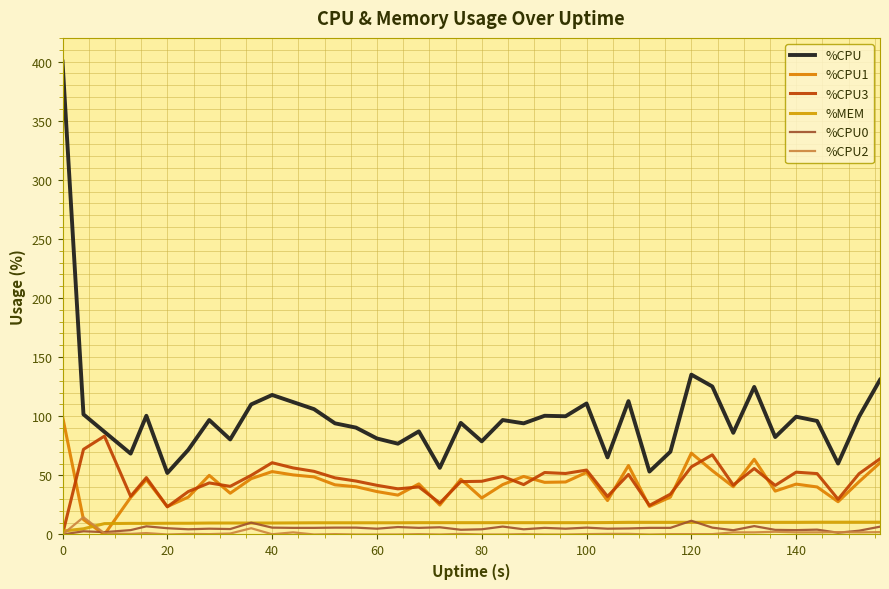

Reading left to right, extract all data points from this chart.

%CPU: 400.0	101.6	86.8	68.4	100.4	52.0	71.6	96.8	80.4	110.0	118.0	112.0	106.0	94.0	90.4	81.2	76.8	87.2	56.4	94.4	78.8	96.8	94.0	100.4	100.0	110.8	65.2	112.8	53.2	70.0	135.2	125.2	86.0	124.8	82.4	99.6	96.0	60.0	99.6	130.8
%CPU1: 100.0	12.6	0.0	31.3	46.4	23.6	31.6	50.0	34.9	47.2	53.2	50.4	48.7	42.0	40.4	36.3	33.3	42.8	24.9	46.7	30.9	42.2	49.1	44.1	44.4	52.5	28.7	58.3	23.7	31.6	68.8	54.0	40.4	63.6	36.7	42.6	40.2	27.7	44.6	60.6
%CPU3: 0.0	72.0	83.2	32.3	48.1	23.4	36.3	43.6	40.7	50.0	60.7	56.3	53.4	47.9	45.2	41.6	38.6	40.2	26.6	44.7	45.0	49.1	42.2	52.4	51.6	54.5	32.2	50.8	24.6	34.1	57.2	67.4	41.8	55.8	41.5	52.7	51.5	29.8	51.4	64.0
%MEM: 2.9	4.8	9.2	9.4	9.4	9.5	9.5	9.7	9.7	9.7	9.7	9.8	9.9	9.9	9.9	9.9	9.9	10.0	10.0	10.0	10.0	10.0	10.0	10.0	10.0	10.0	10.1	10.3	10.3	10.3	10.3	10.3	10.3	10.3	10.3	10.3	10.4	10.4	10.4	10.4
%CPU0: 0.0	2.7	2.0	3.7	6.9	5.3	4.4	4.9	4.6	10.0	5.8	5.6	5.6	5.8	5.8	4.9	6.3	5.6	6.1	4.0	4.4	6.7	4.4	5.6	4.9	5.8	4.9	5.1	5.6	5.6	11.6	5.8	3.6	7.1	3.9	3.7	4.1	1.5	3.2	6.6
%CPU2: 0.0	14.6	1.0	0.5	1.2	0.0	0.5	0.3	0.8	5.3	0.2	1.8	0.0	0.3	0.0	0.0	0.0	0.3	0.0	0.5	0.0	0.0	0.3	0.0	0.0	0.3	0.5	0.5	0.0	0.3	0.3	0.3	1.8	1.8	2.3	1.8	1.8	2.0	1.8	2.0